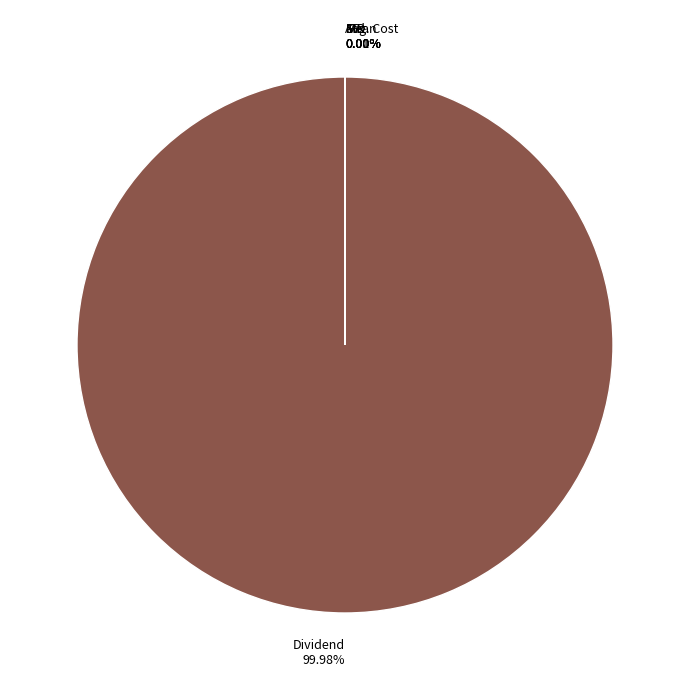

Is there any slice that represents more than half of the pie?

Yes